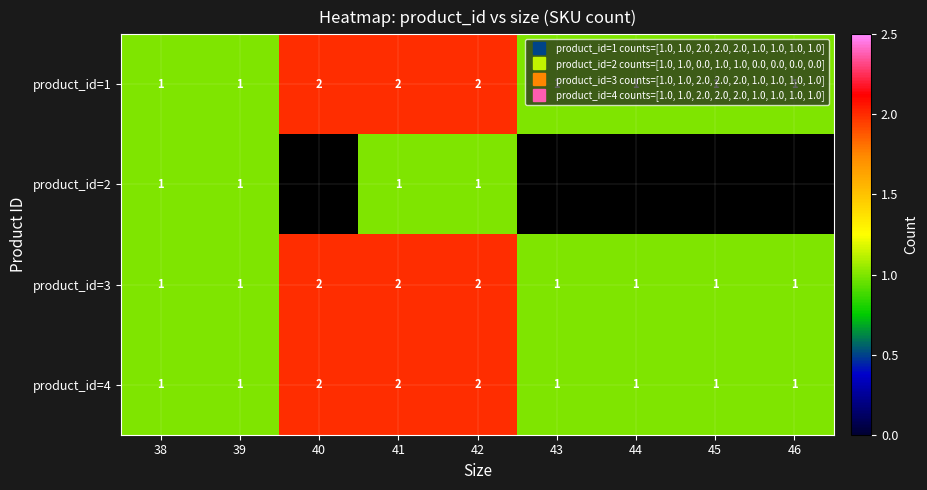

How many data points in product_id=4 are above 1?

3